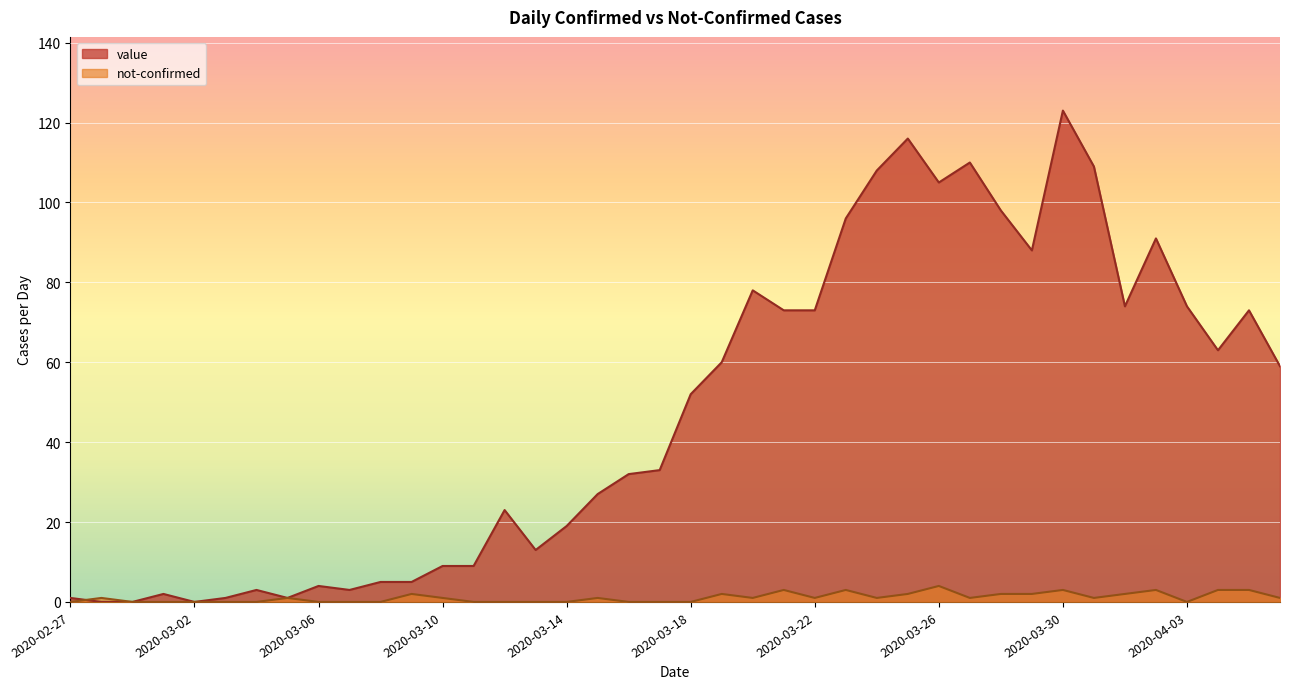

At which category is the sum across all series the highest?

2020-03-30